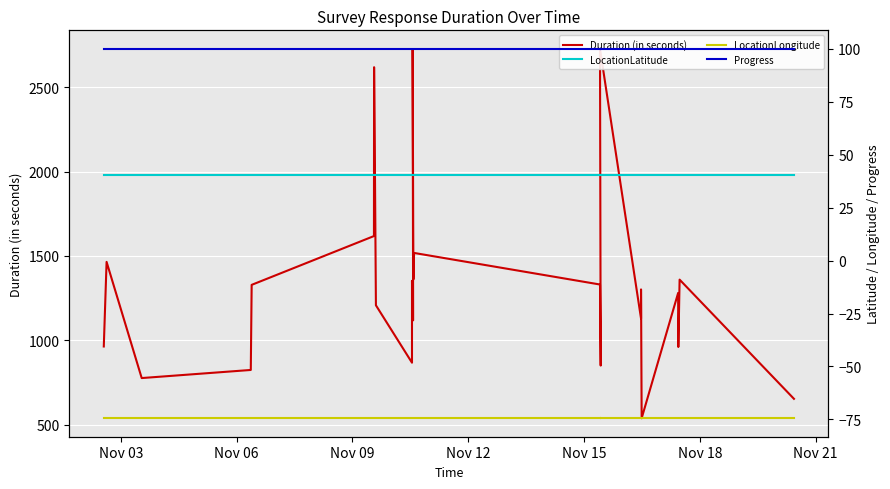

What are all the series names shown in the legend?

Duration (in seconds), LocationLatitude, LocationLongitude, Progress